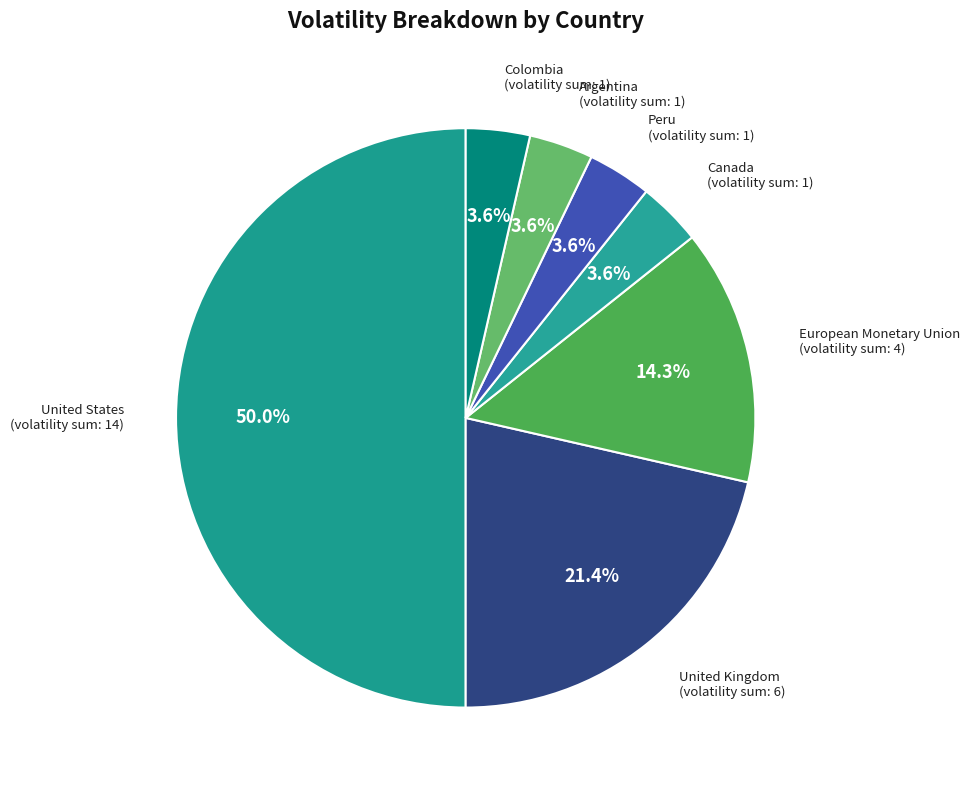

Between Colombia and United States, which is larger?

United States